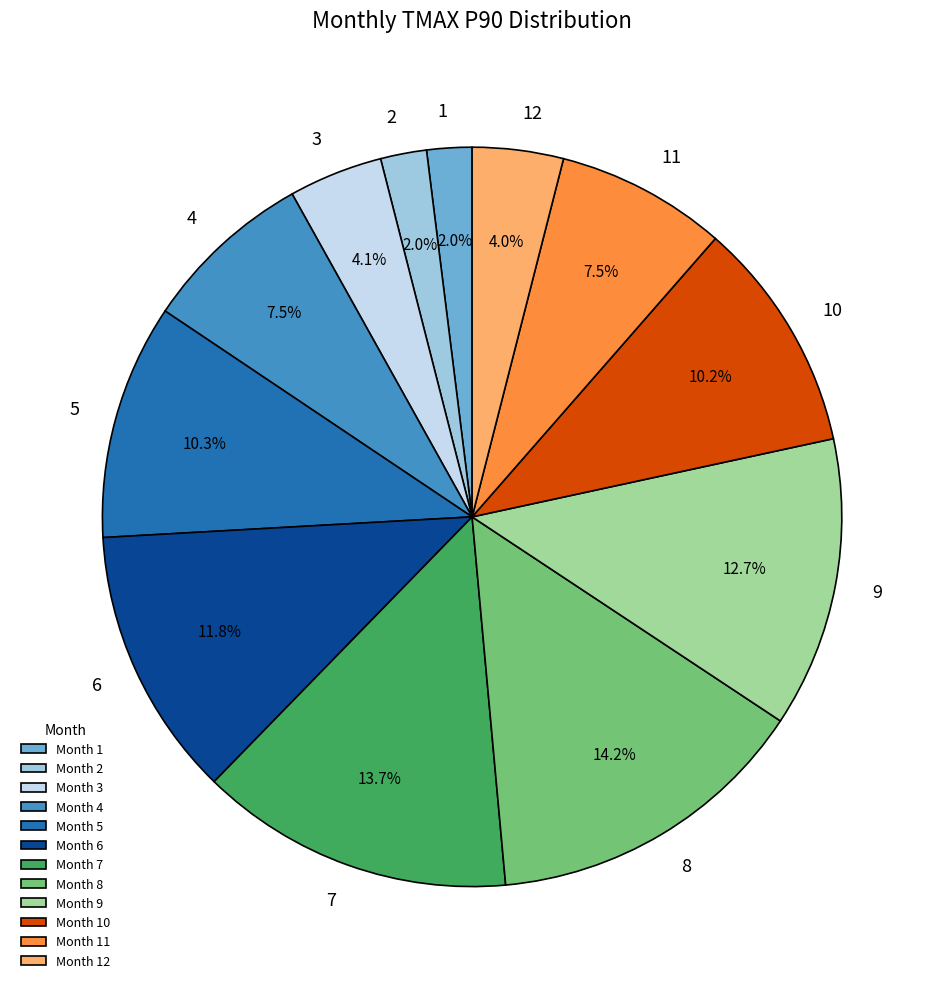

Between 9 and 8, which is larger?

8